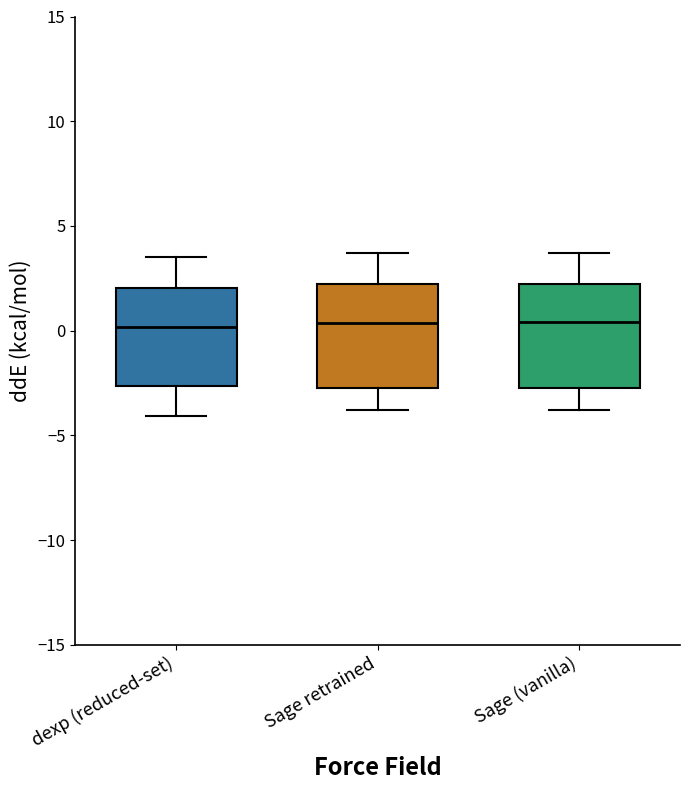

Reading left to right, read every box against the y-axis: the position of its median line, the range the box covers, and the ends of its whiskers. The values are not printed on the chart, so give them approximately, as read against the axis.

dexp (reduced-set): median 0.0, box -2.5 to 2.0, whiskers -4.0 to 3.5
Sage retrained: median 0.5, box -3.0 to 2.0, whiskers -4.0 to 3.5
Sage (vanilla): median 0.5, box -2.5 to 2.0, whiskers -4.0 to 3.5